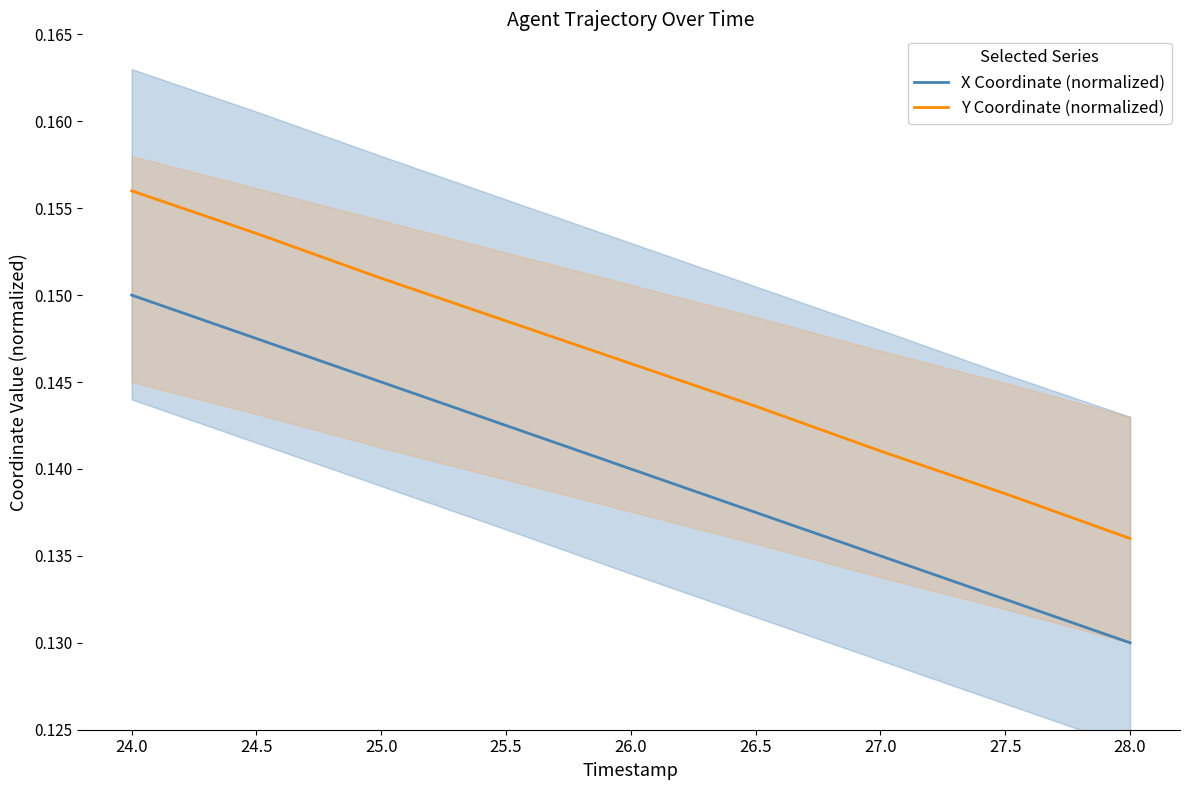

How many distinct data groups are displayed?

2